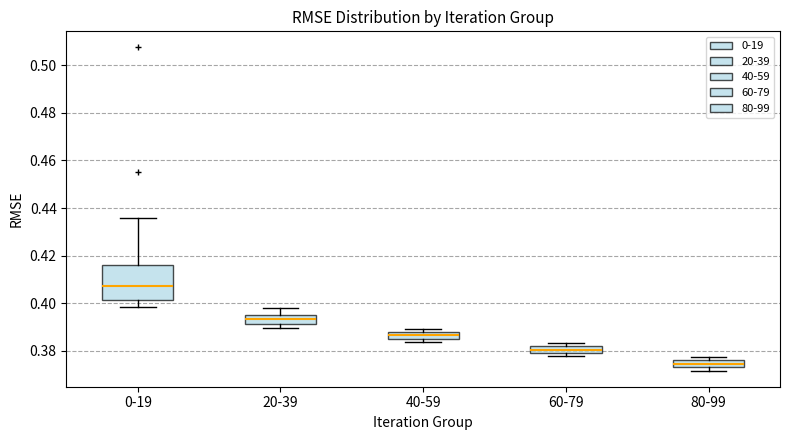

Which box is the tallest, from its lower edge to its upper edge?

0-19